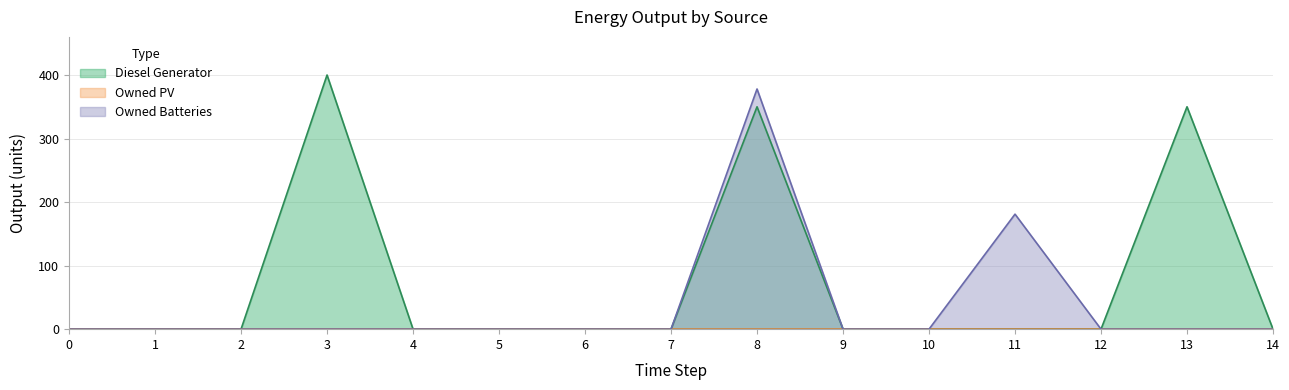

The value of Diesel Generator at 2 is 0. True or false?

True